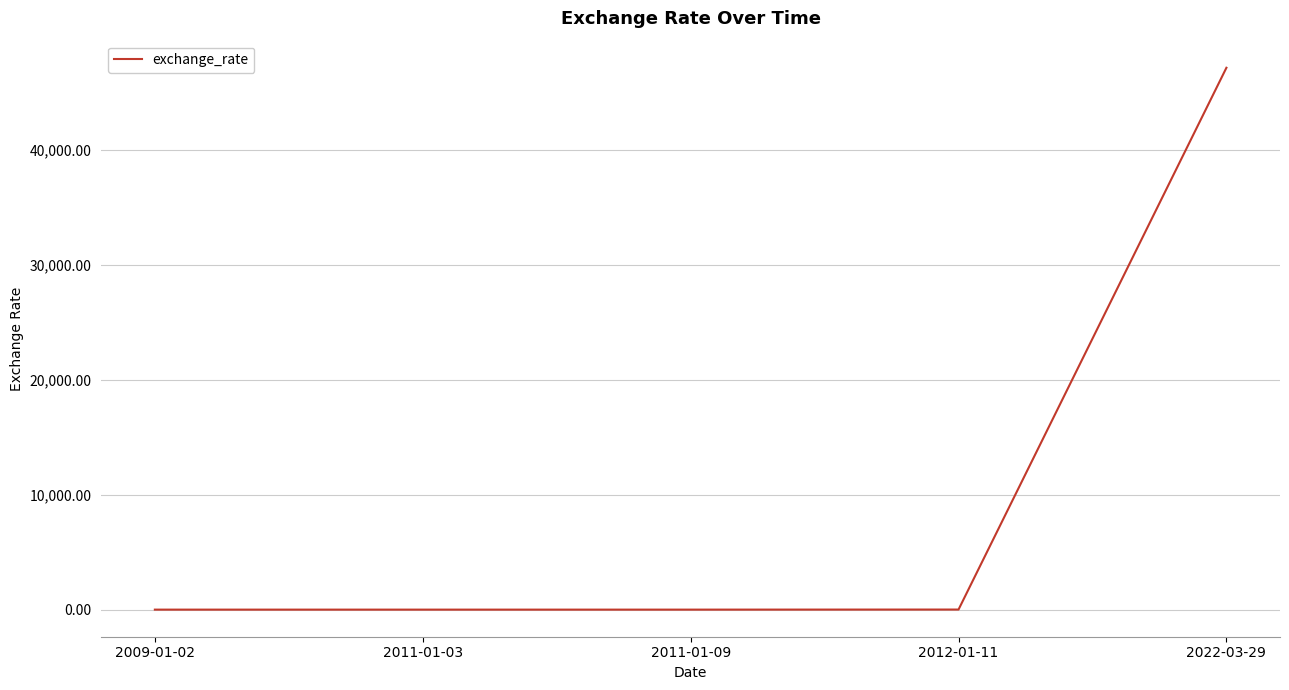

True or false: the data has more than 2 interior local peaks.

False